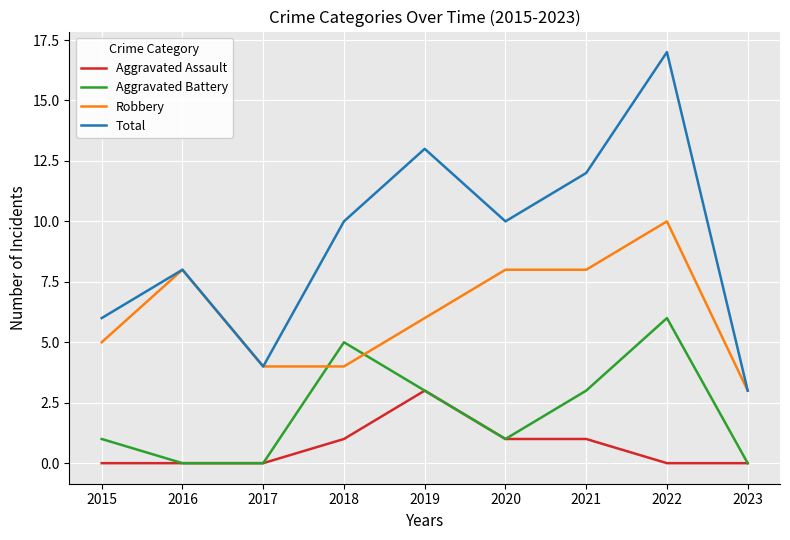

Where does the Robbery series first go above 6?

2016